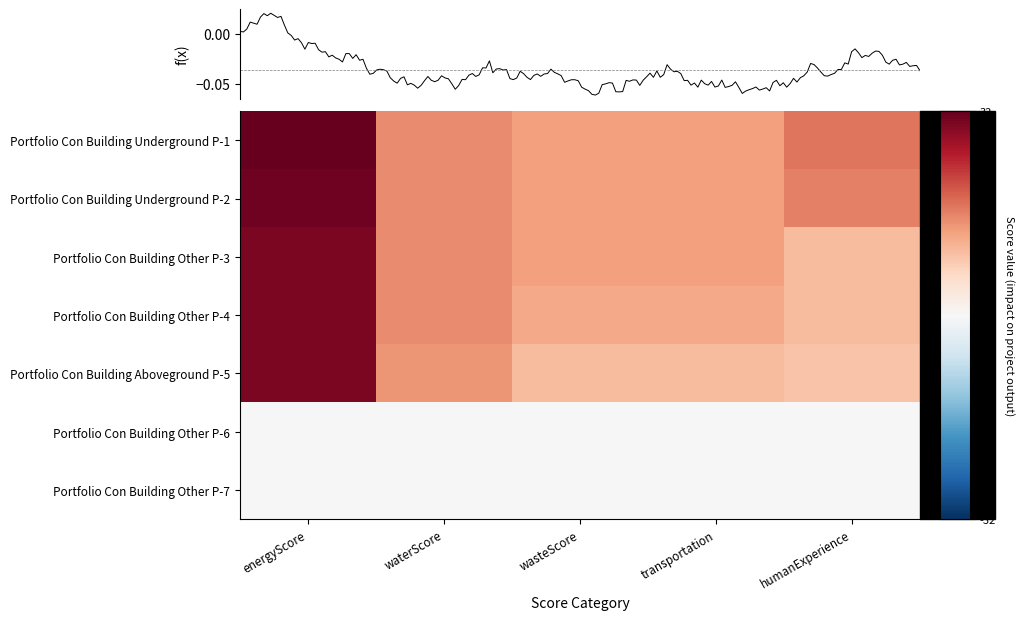

True or false: Portfolio Con Building Underground P-2 has a value of 15 at waterScore.

True